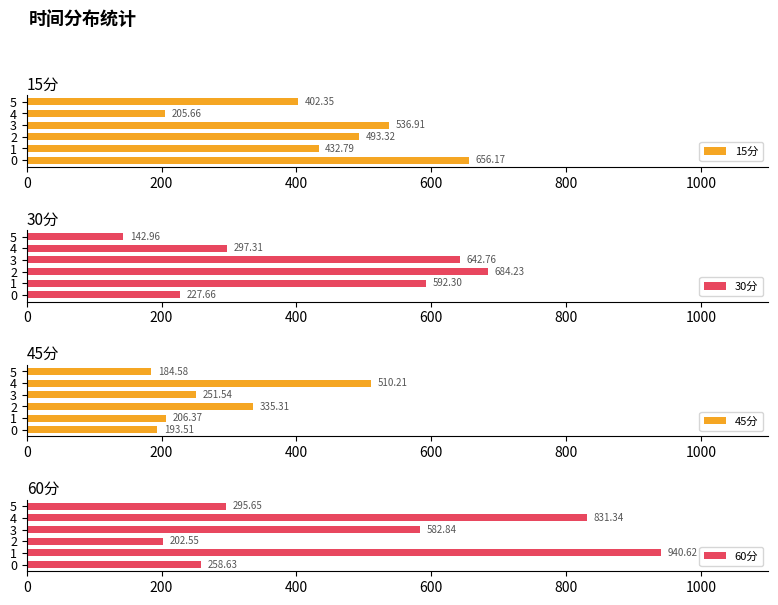

List the labels in order of 15分 value, largest first.

0, 3, 2, 1, 5, 4